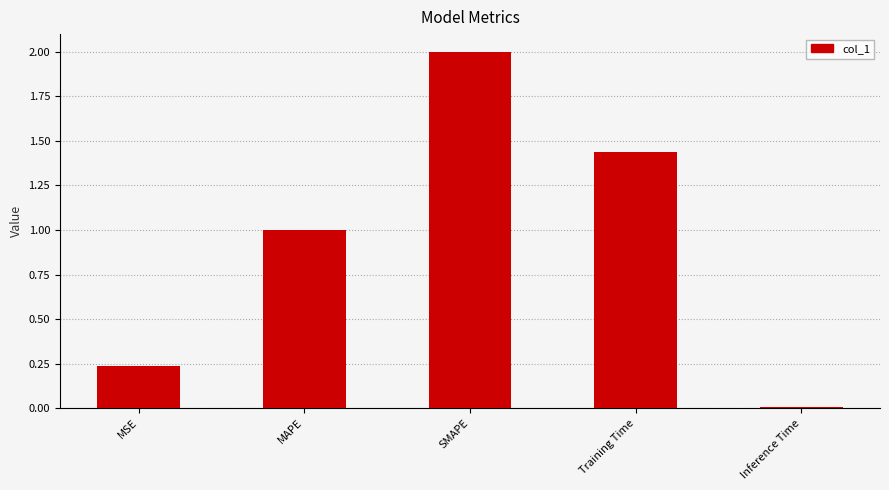

What is the value of the 2nd bar from the left?

1.0